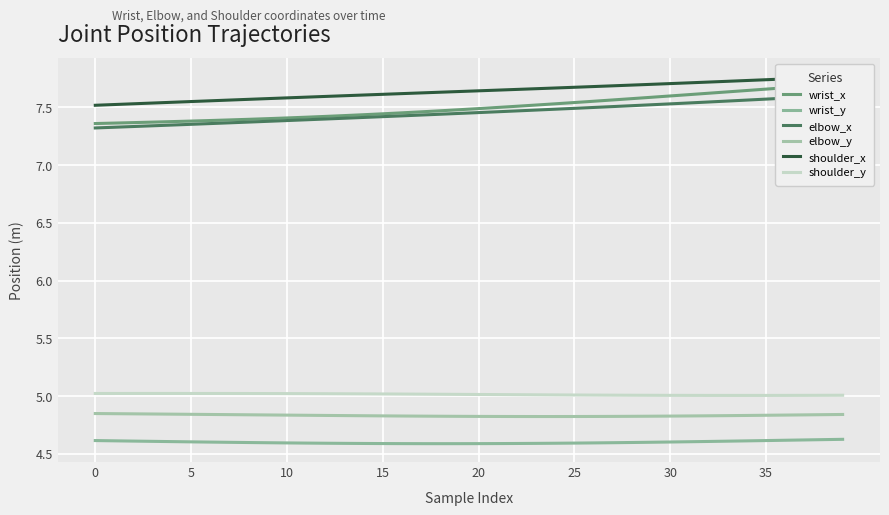

Which series has the largest total across all categories?

shoulder_x